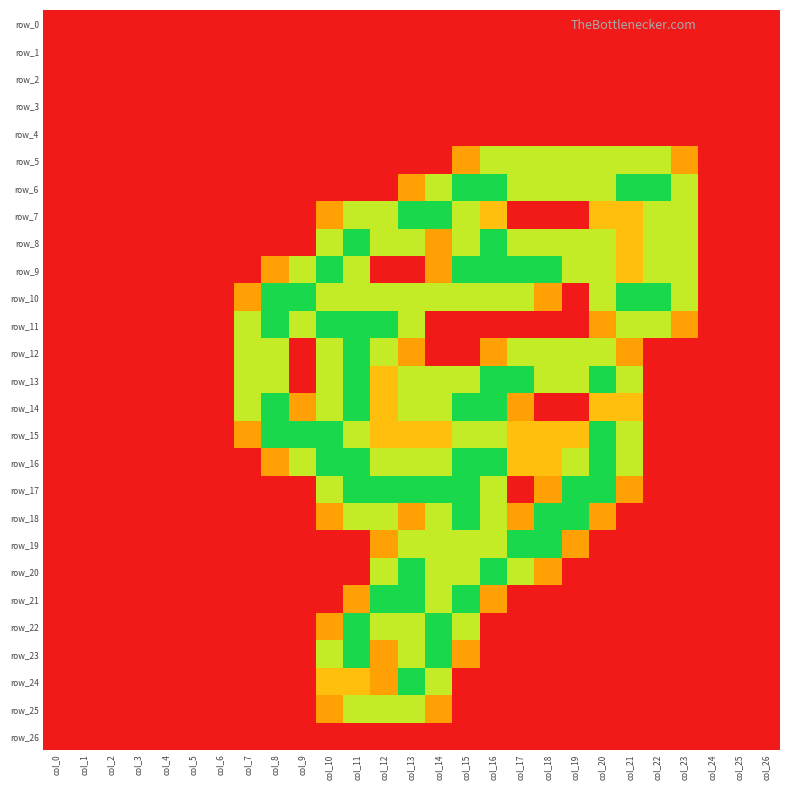

At how many categories does at least one series exceed 1?

17